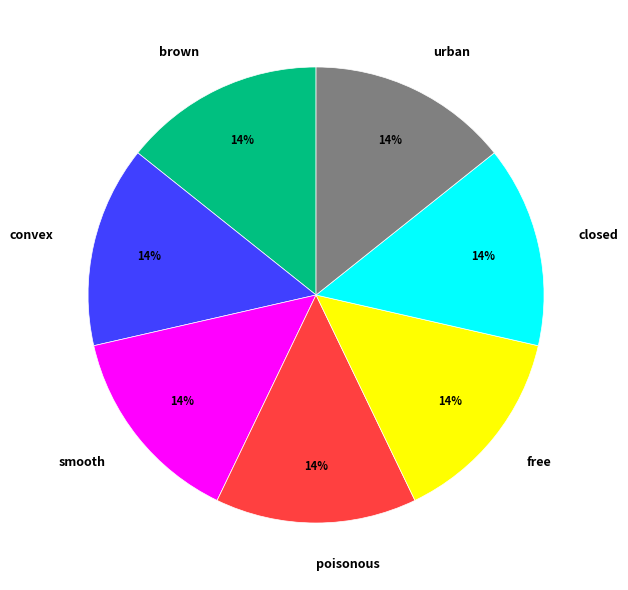

To the nearest percent, what is the average slice percentage?

14%